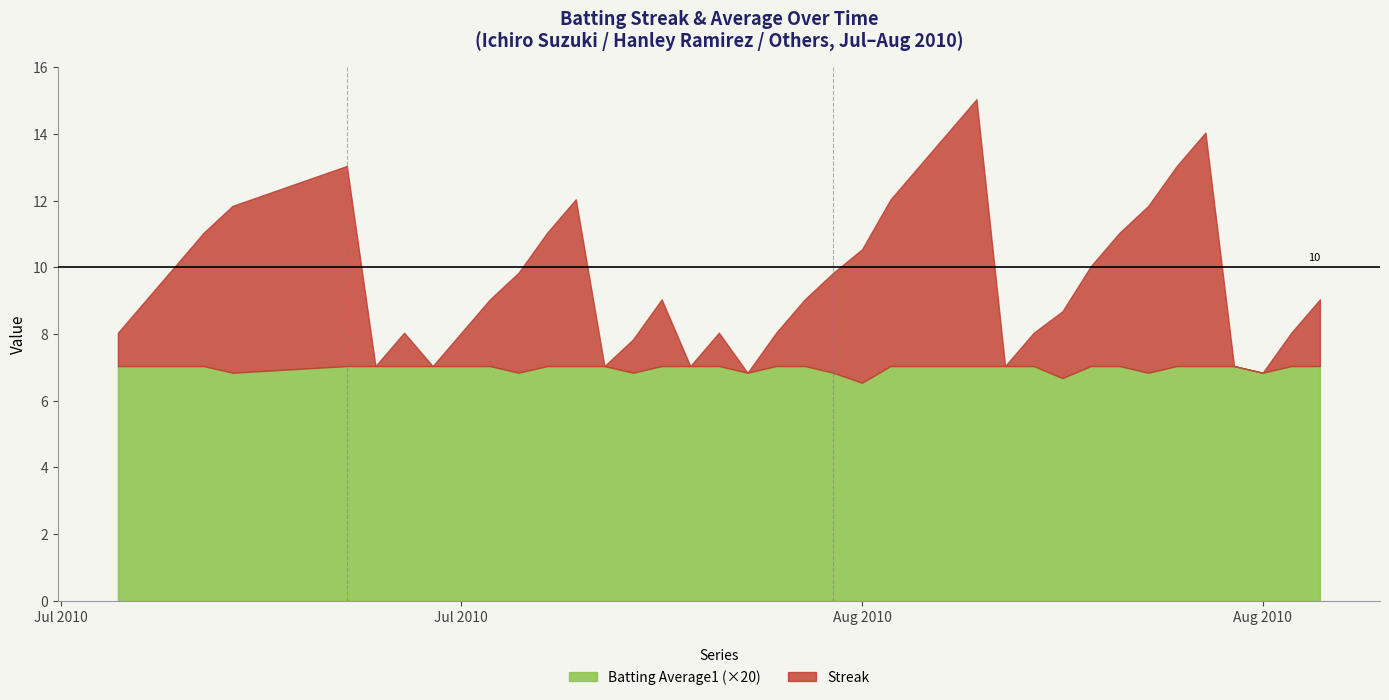

How many values in Streak are above zero?

32